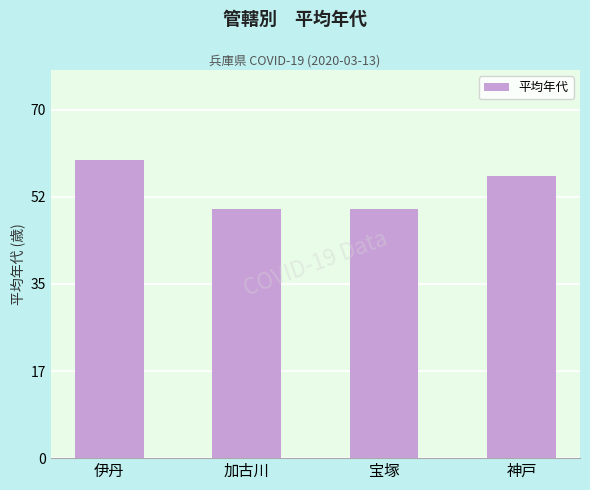

What is the label of the 2nd bar from the left?

加古川